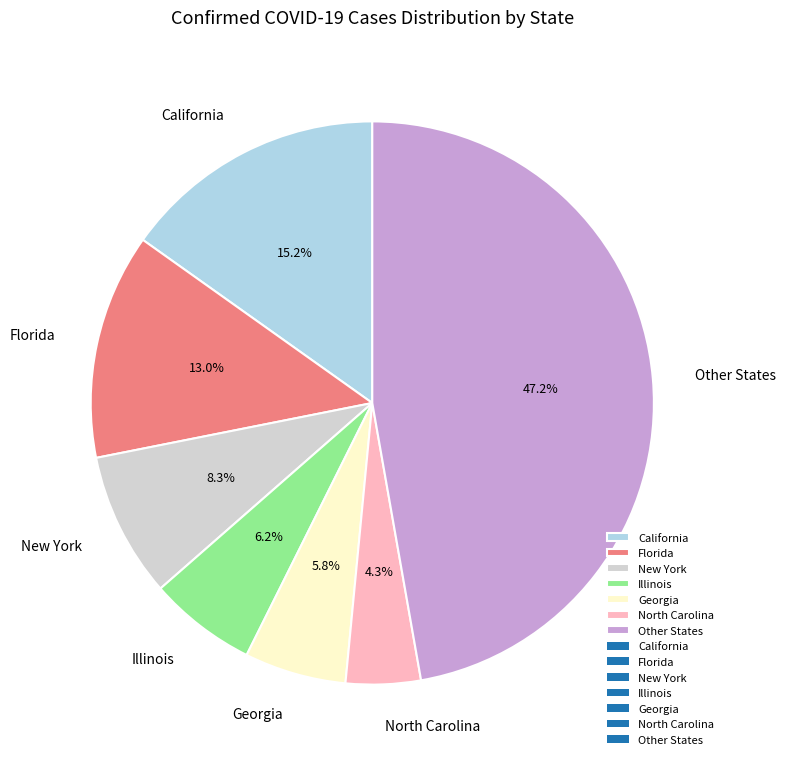

Is the sum of North Carolina and Florida greater than half?

No